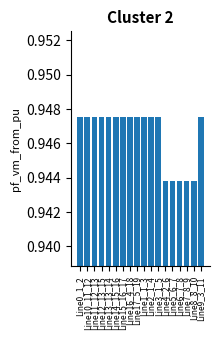

What is the label of the 12th bar from the right?

Line15_16_17